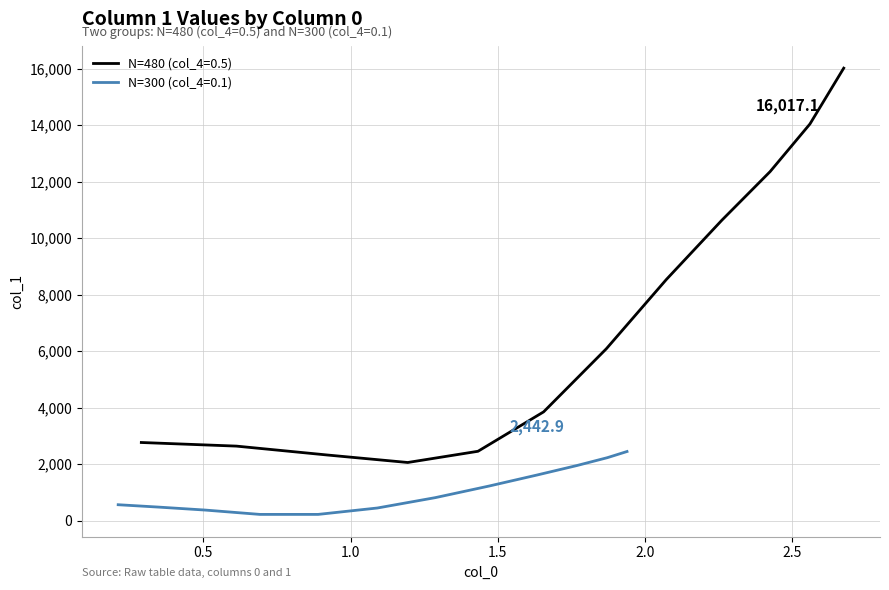

What is the maximum value for N=300 (col_4=0.1)?

2442.9